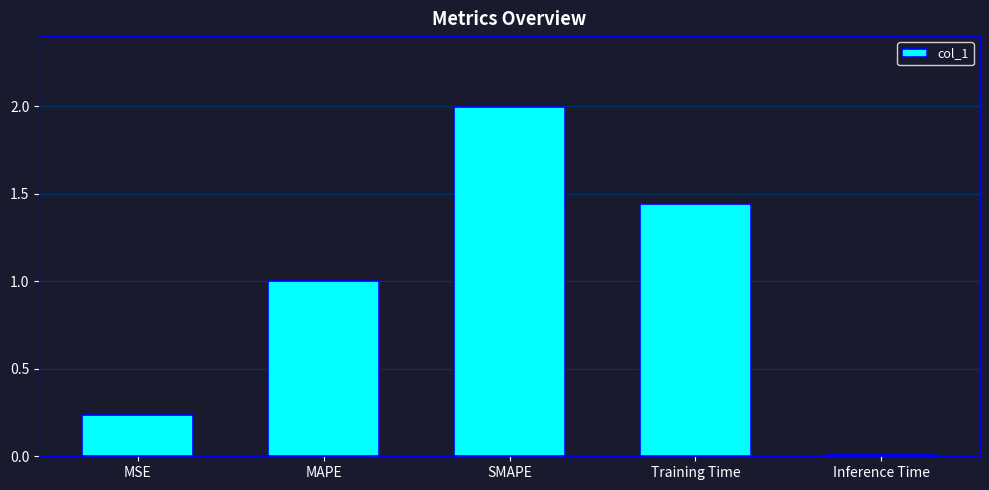

True or false: the data shows 0.0 at Inference Time.

True